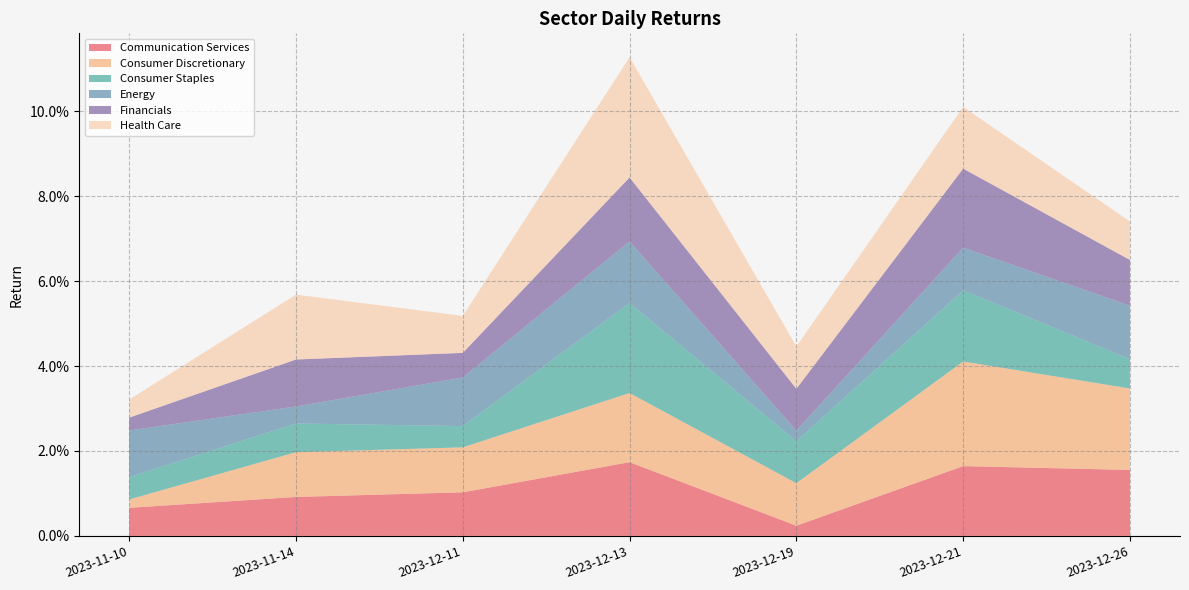

Does the chart have visible grid lines?

Yes